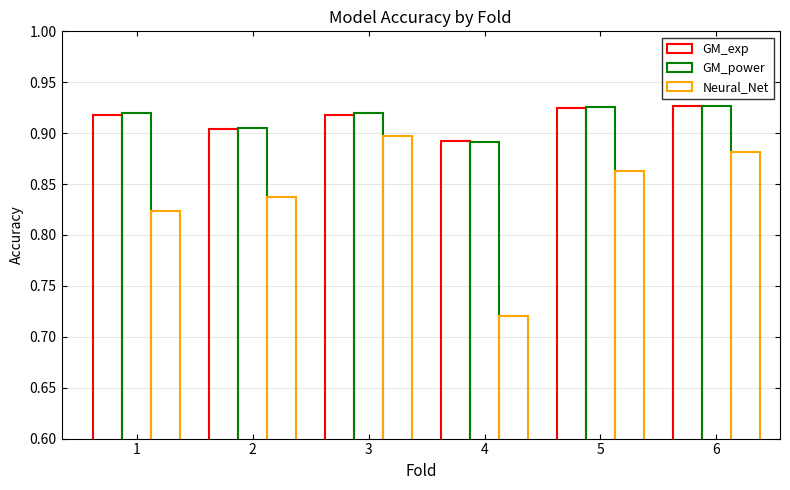

Does the chart contain any negative values?

No